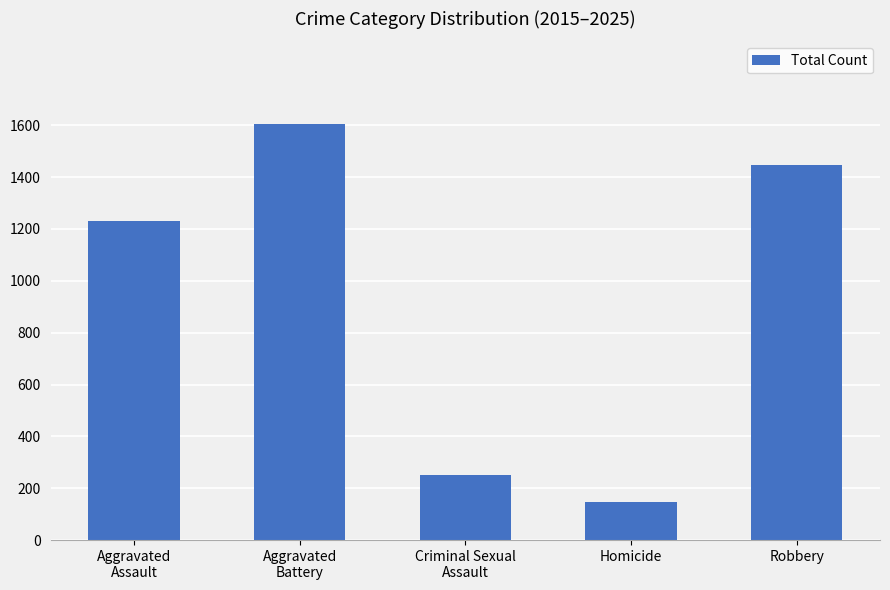

Reading left to right, extract all data points from this chart.

1230	1603	250	145	1447